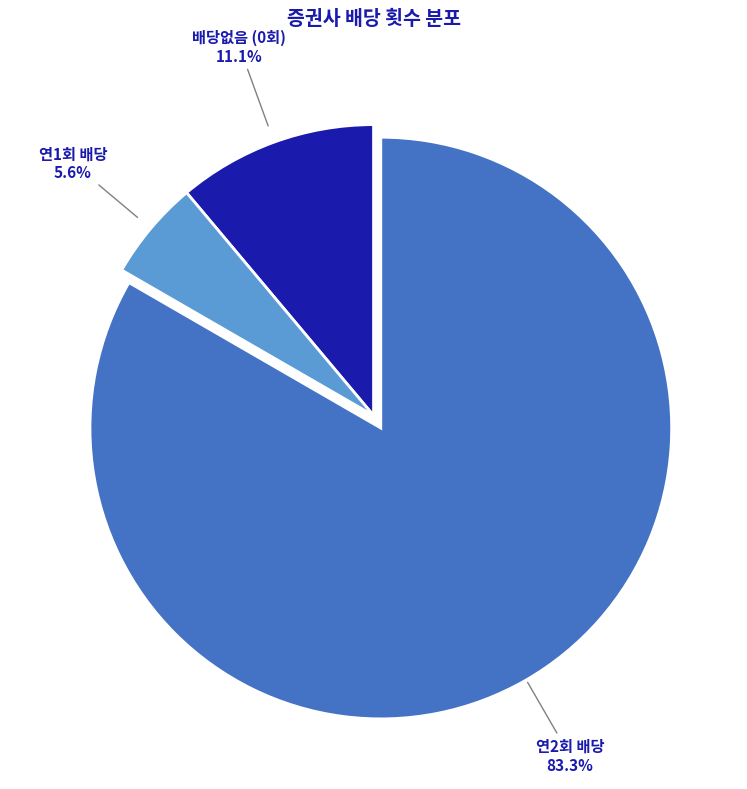

Is there any slice that represents more than half of the pie?

Yes